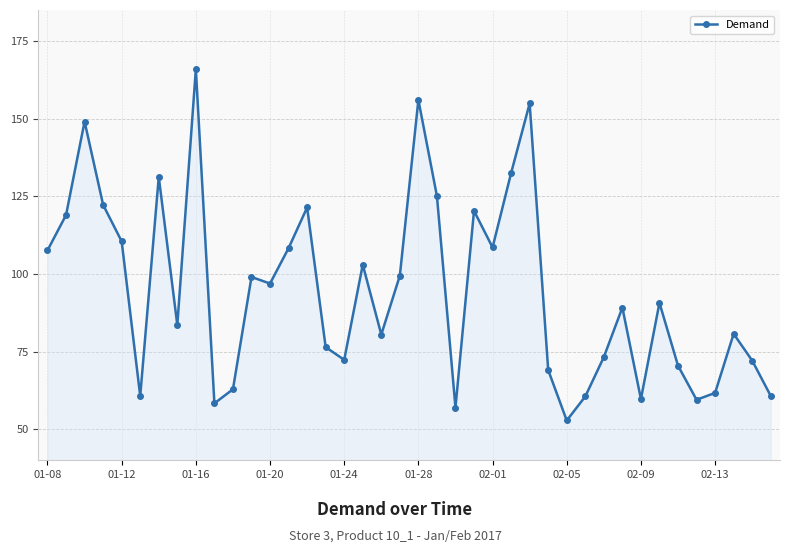

What is the smallest value displayed?

52.8